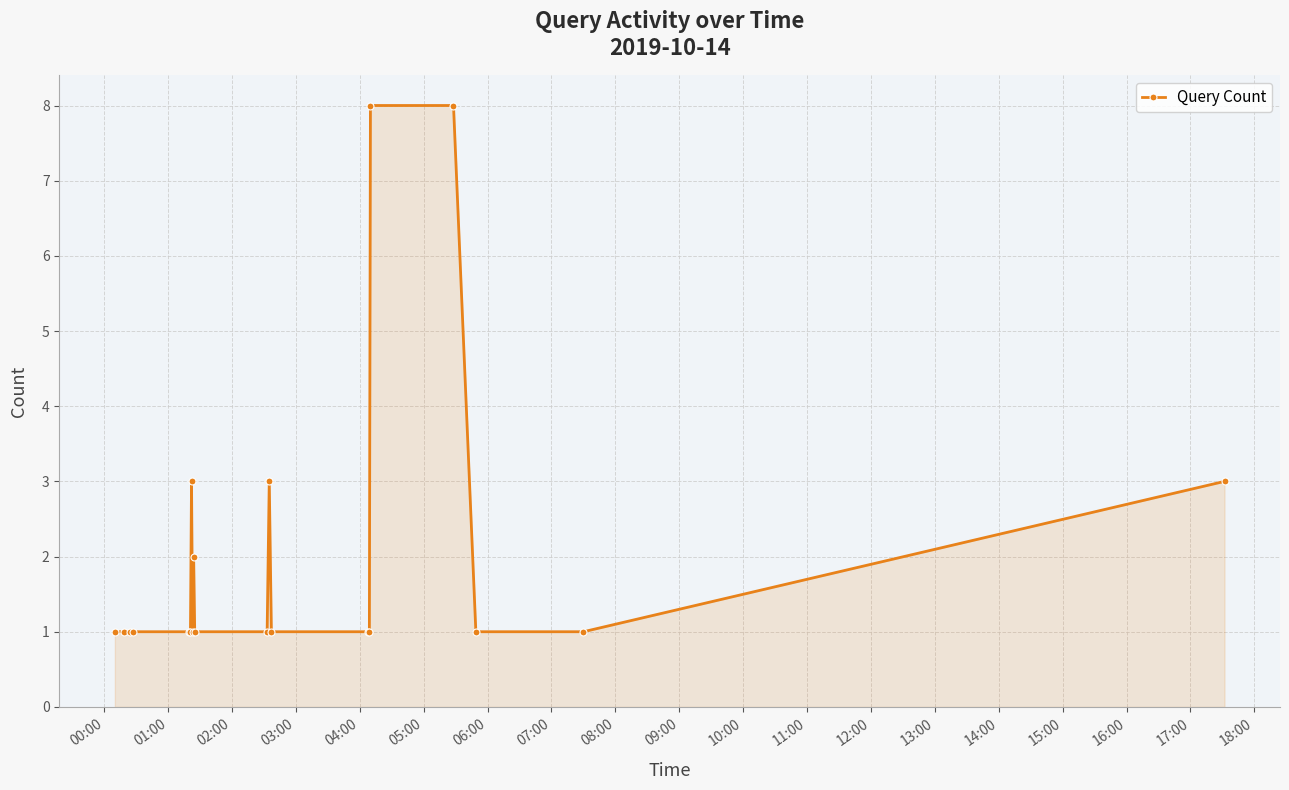

What is the maximum value shown in the chart?

8